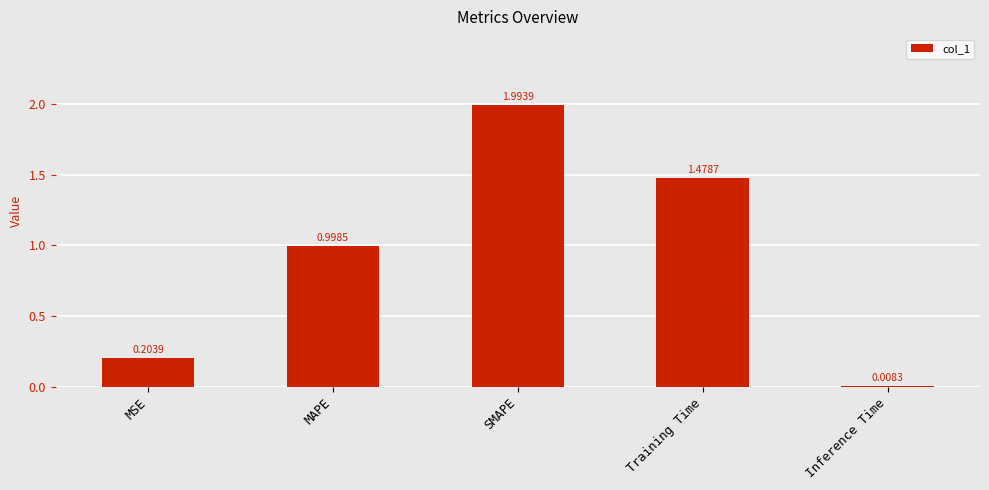

Rank the categories by value from highest to lowest.

SMAPE, Training Time, MAPE, MSE, Inference Time